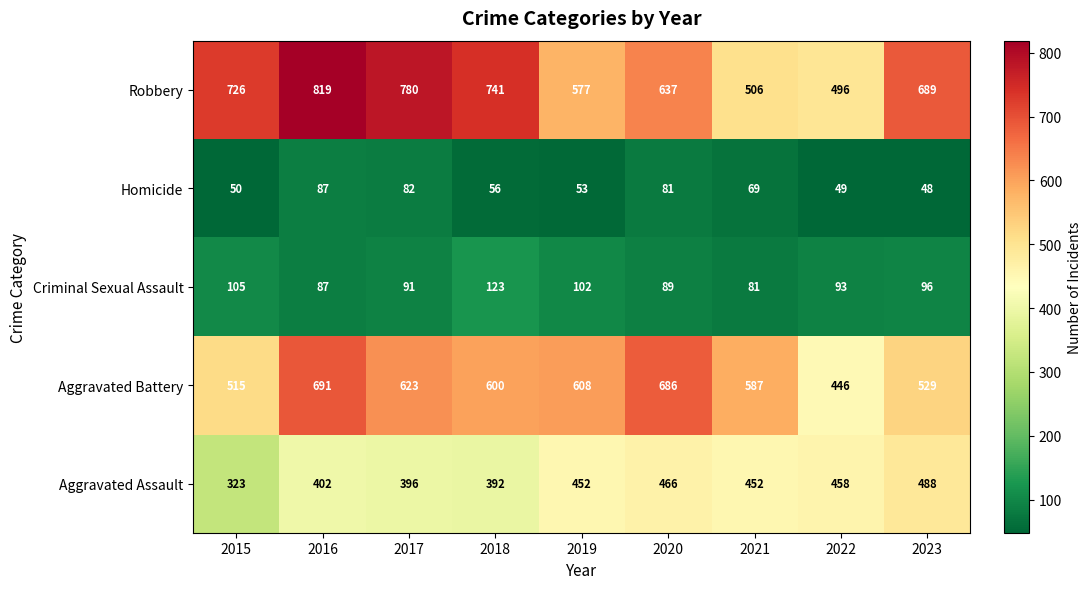

What is the total value across all series at 2016?

2086